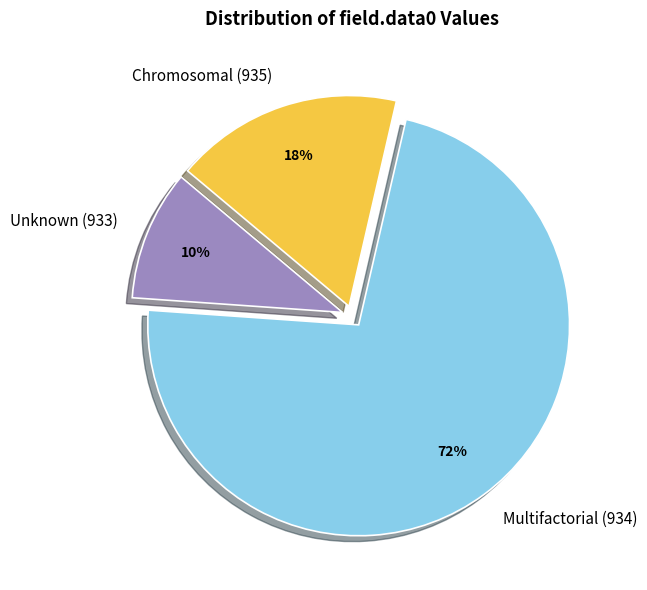

Which has a higher value, Chromosomal (935) or Multifactorial (934)?

Multifactorial (934)